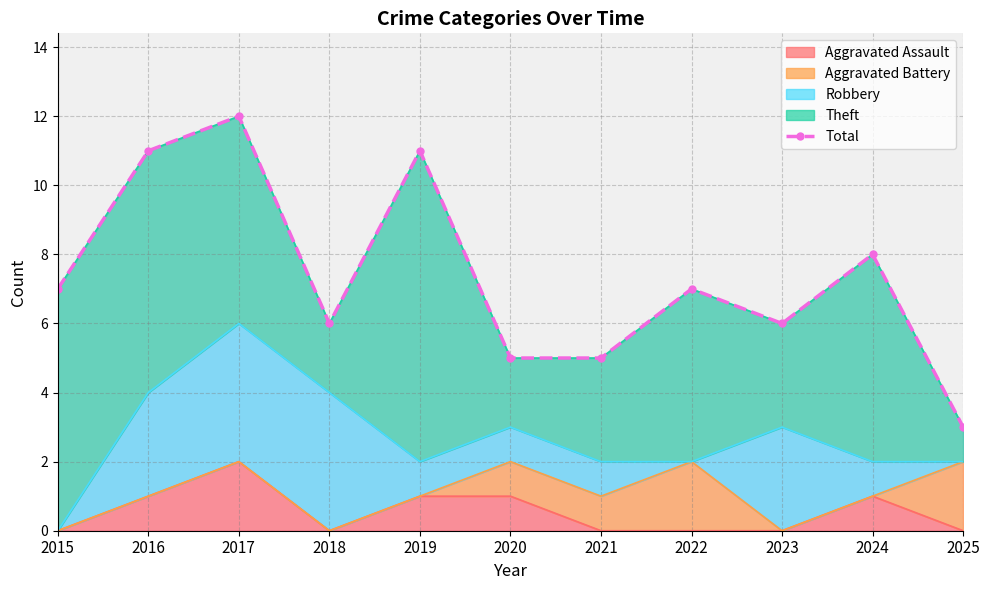

What is the value of the 3rd point from the left?

12